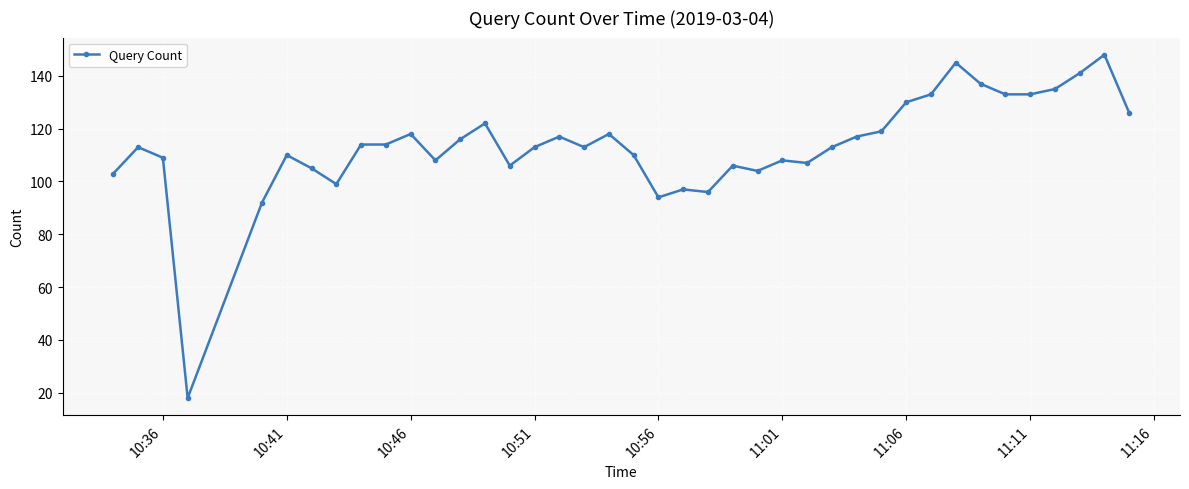

How many data points does each series have?

40